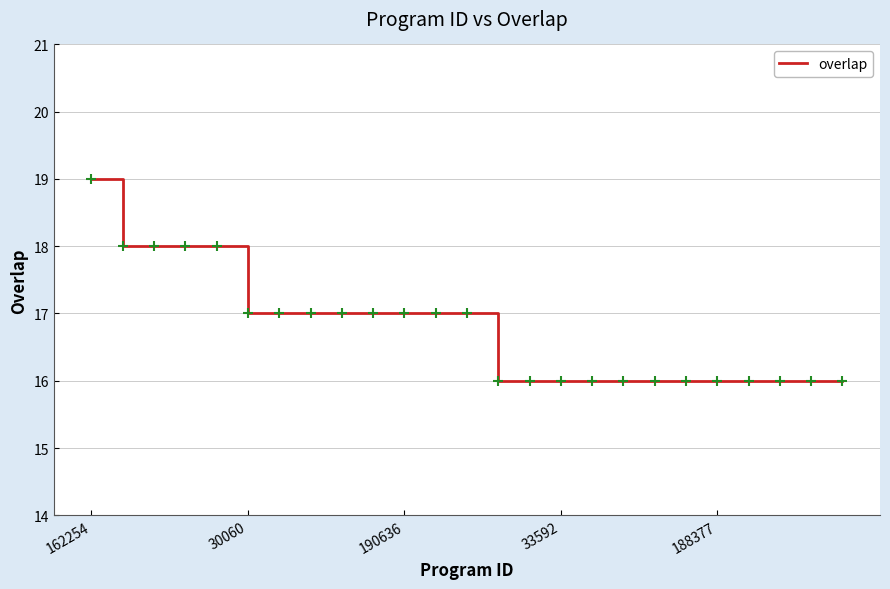

Is this an area chart (filled region under the line)?

No